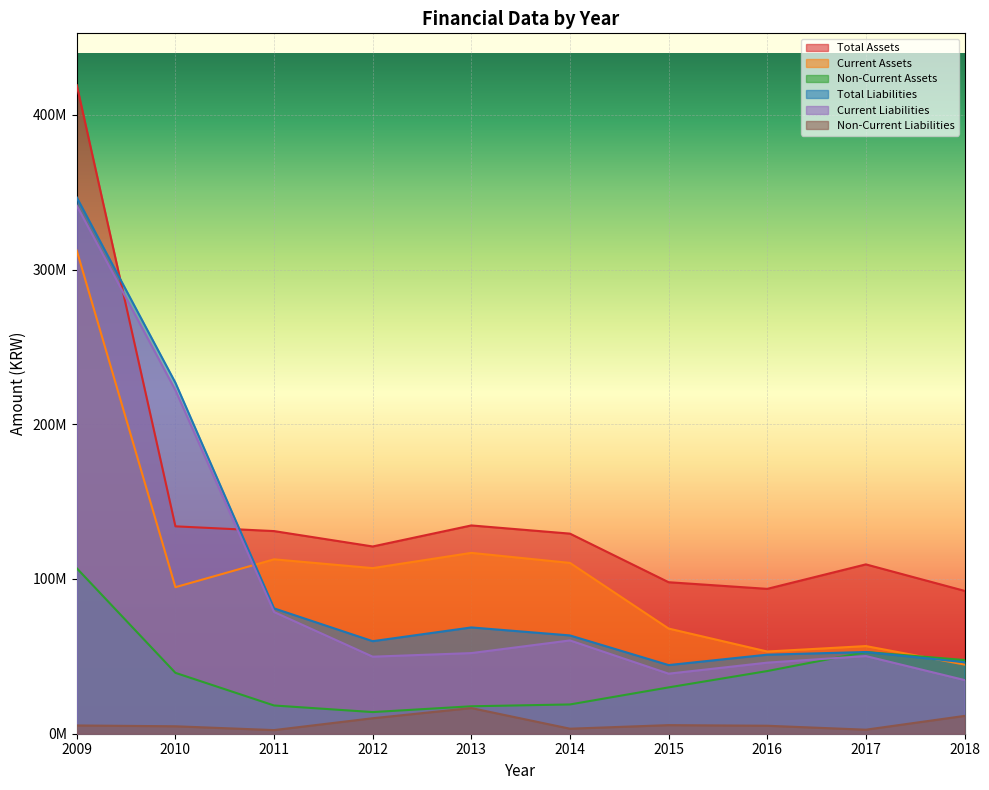

At 2014, list the series in order from smallest to largest.

Non-Current Liabilities, Non-Current Assets, Current Liabilities, Total Liabilities, Current Assets, Total Assets